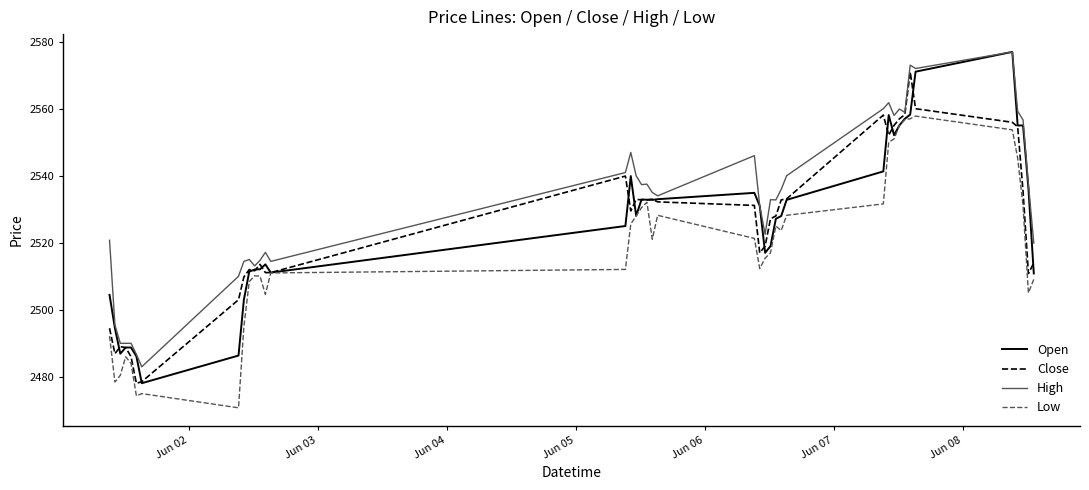

Which series has the widest spread of values?

Open